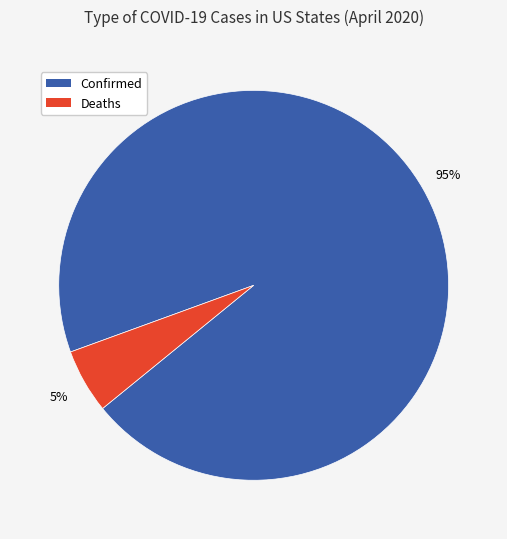

Is there a majority slice in this chart?

Yes